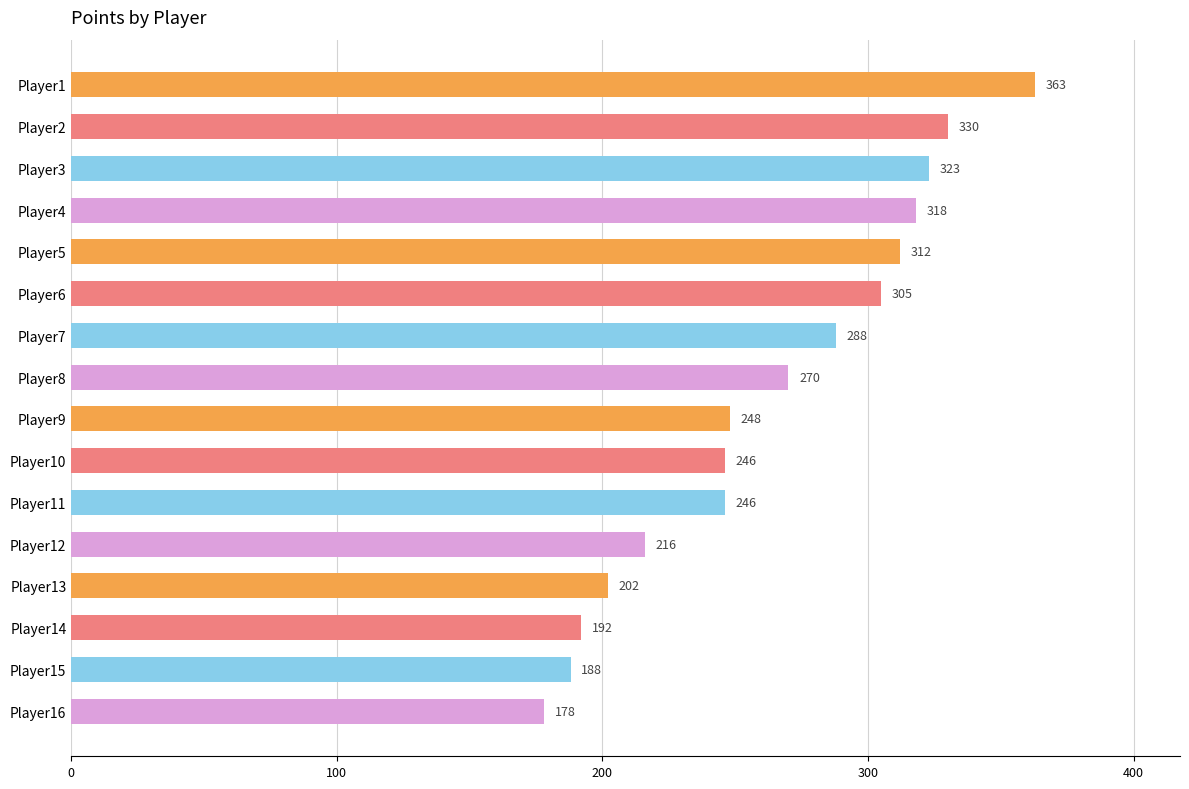

Which category has the highest value across all series?

Player1